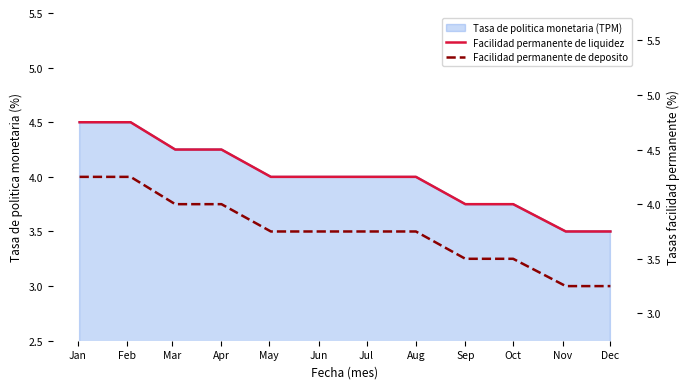

What is the approximate value of Facilidad permanente de liquidez at Apr?

4.5